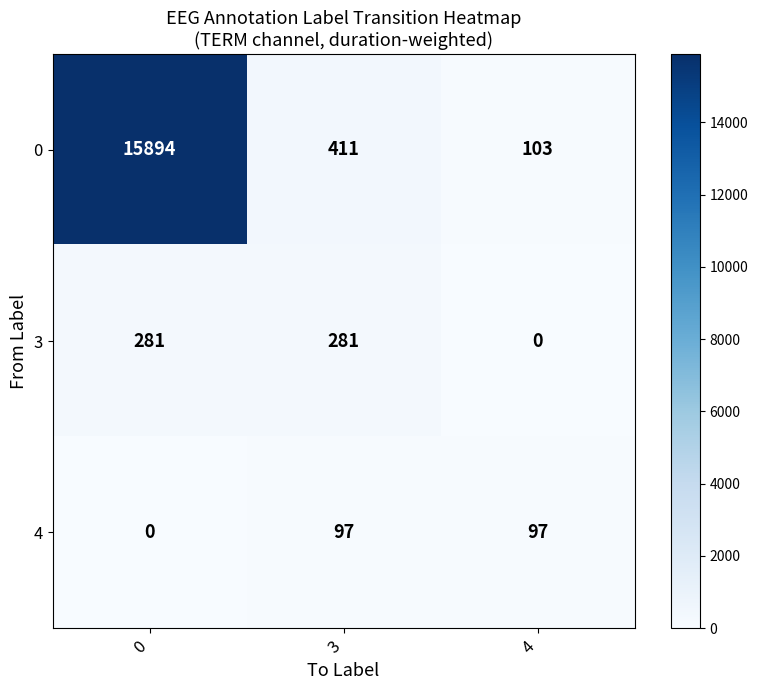

Read the 0 value at 0, to the nearest 50.

15900